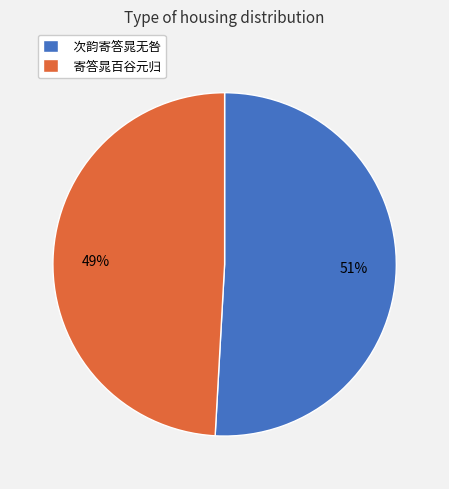

Approximately how many times larger is the value at 次韵寄答晁无咎 compared to 寄答晁百谷元归?

1.0